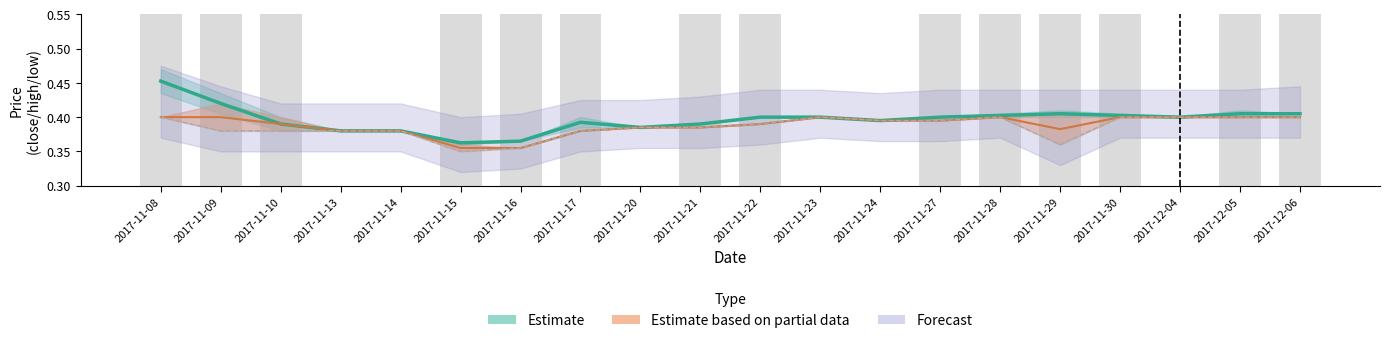

Does the chart contain stacked bars?

No